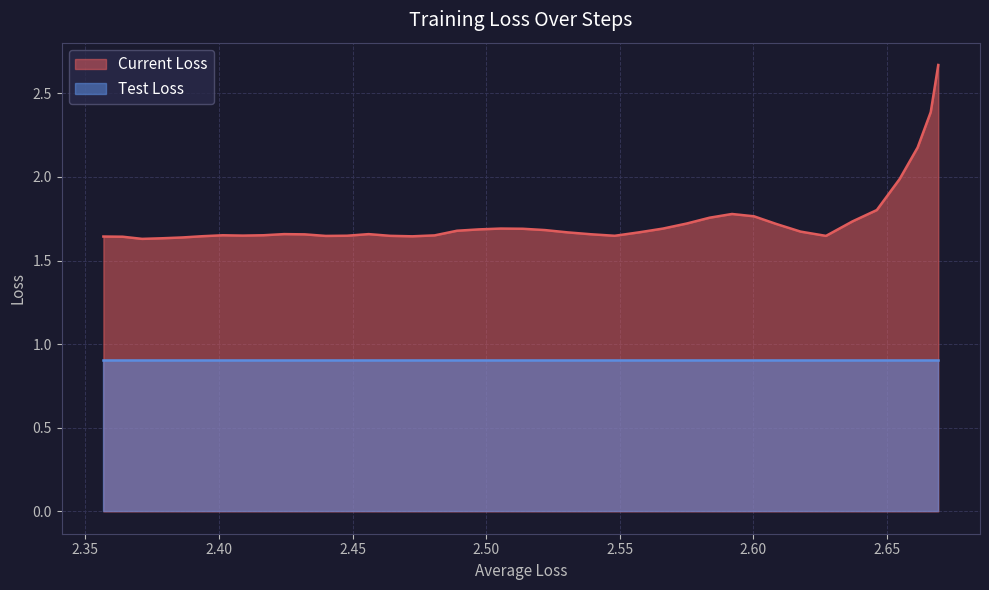

List the series in order of their overall mean, highest first.

Current Loss, Test Loss